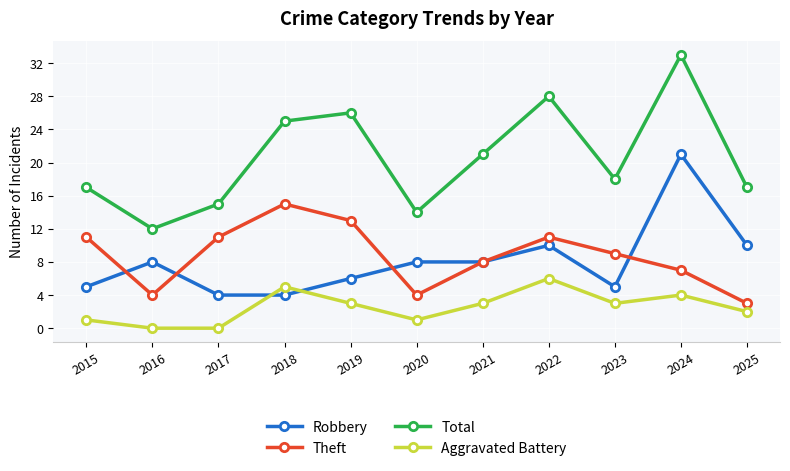

The value of Total at 2020 is 24. True or false?

False